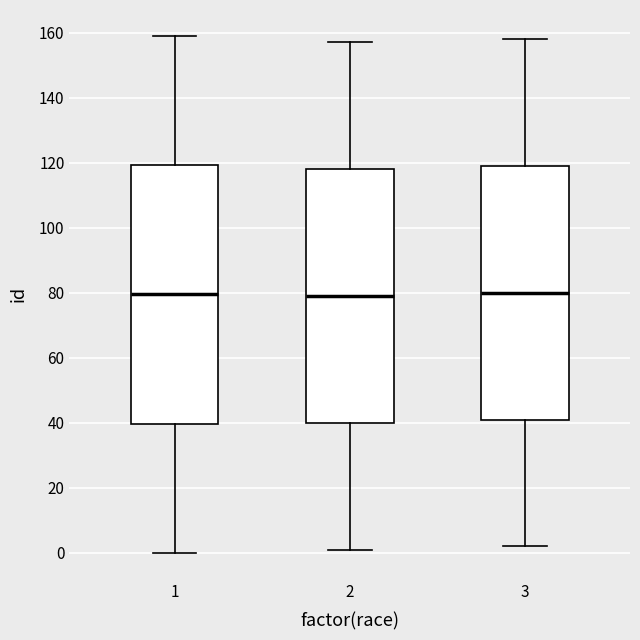

Reading left to right, transcribe this box plot: for each box, give where its median line is, the range the box spans, and where its two whiskers end, as read against the y-axis. The values are not printed on the chart, so give them approximately, as read against the axis.

1: median 80, box 40 to 120, whiskers 0 to 160
2: median 80, box 40 to 118, whiskers 2 to 158
3: median 80, box 42 to 120, whiskers 2 to 158